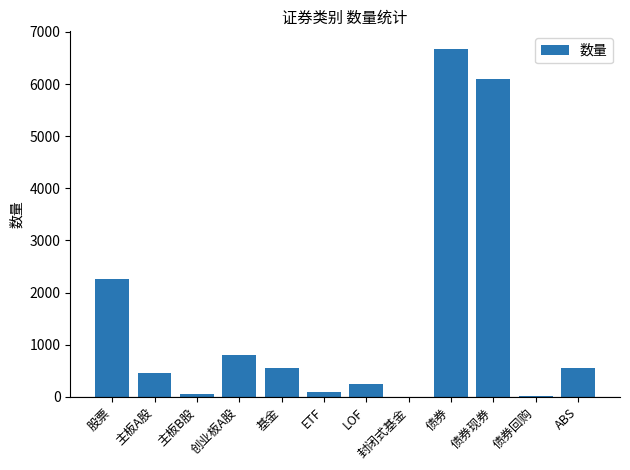

What is the sum of all values?

17818